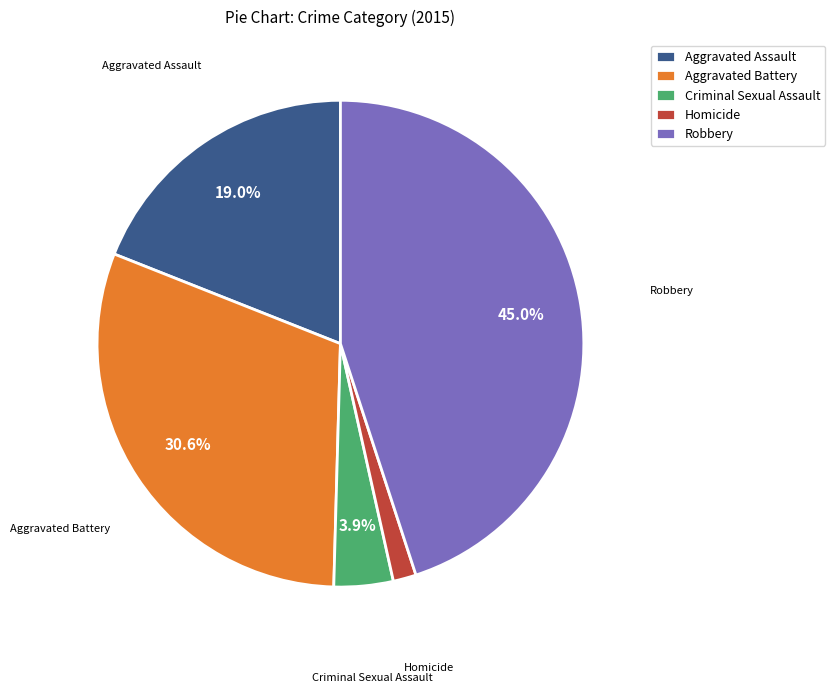

The Robbery slice represents 57% of the pie. True or false?

False